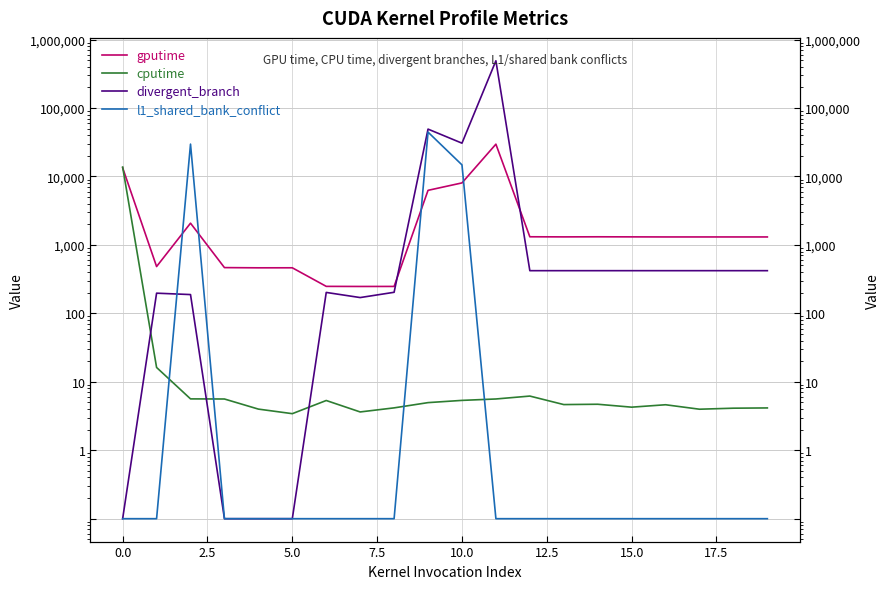

What is the minimum value shown in the chart?

0.1